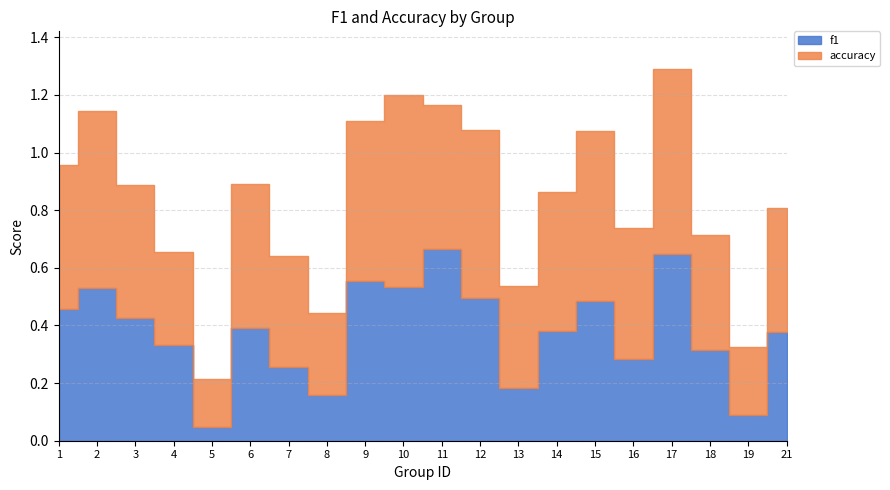

Where do f1 and accuracy first cross each other?

3 and 4